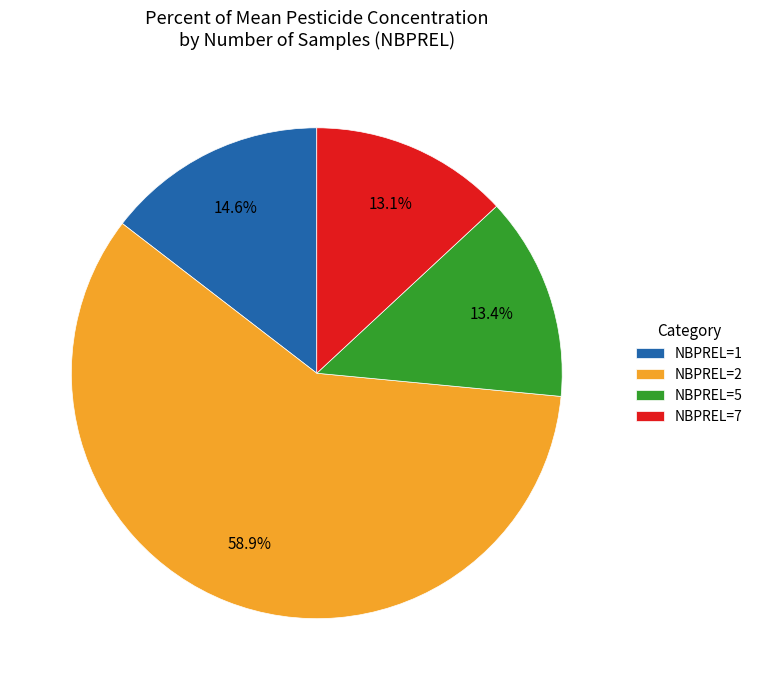

Does any single category account for the majority?

Yes